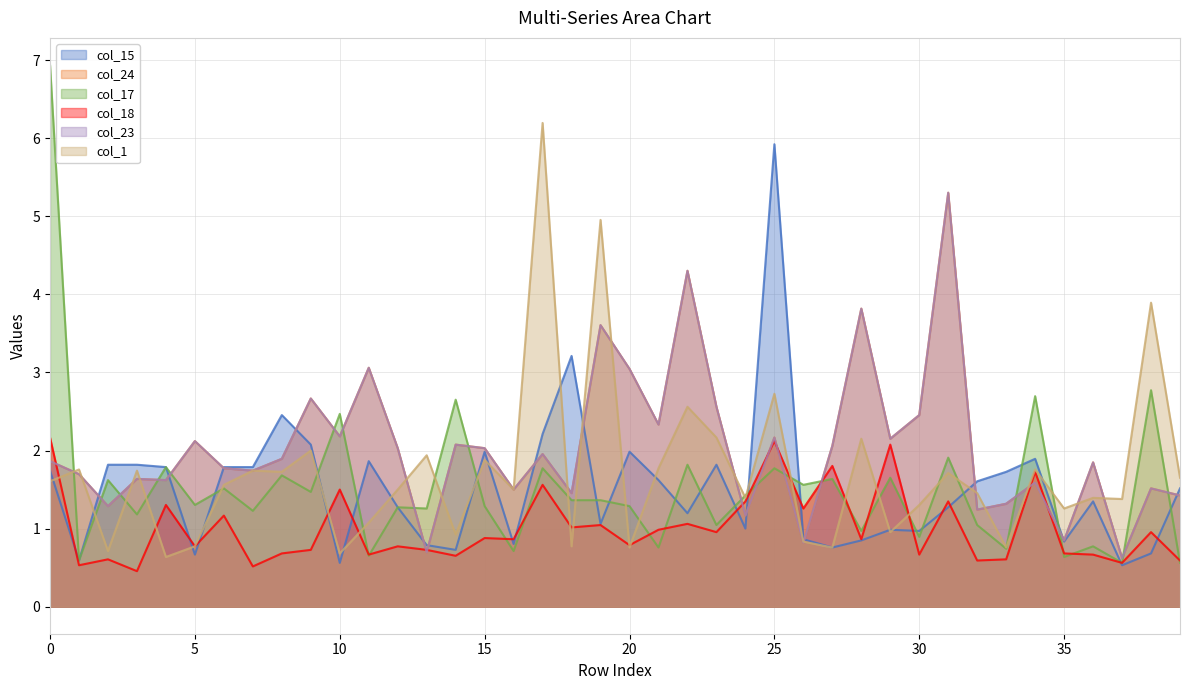

In col_15, how many points are lower than both neighbors (excluding endpoints)?

12